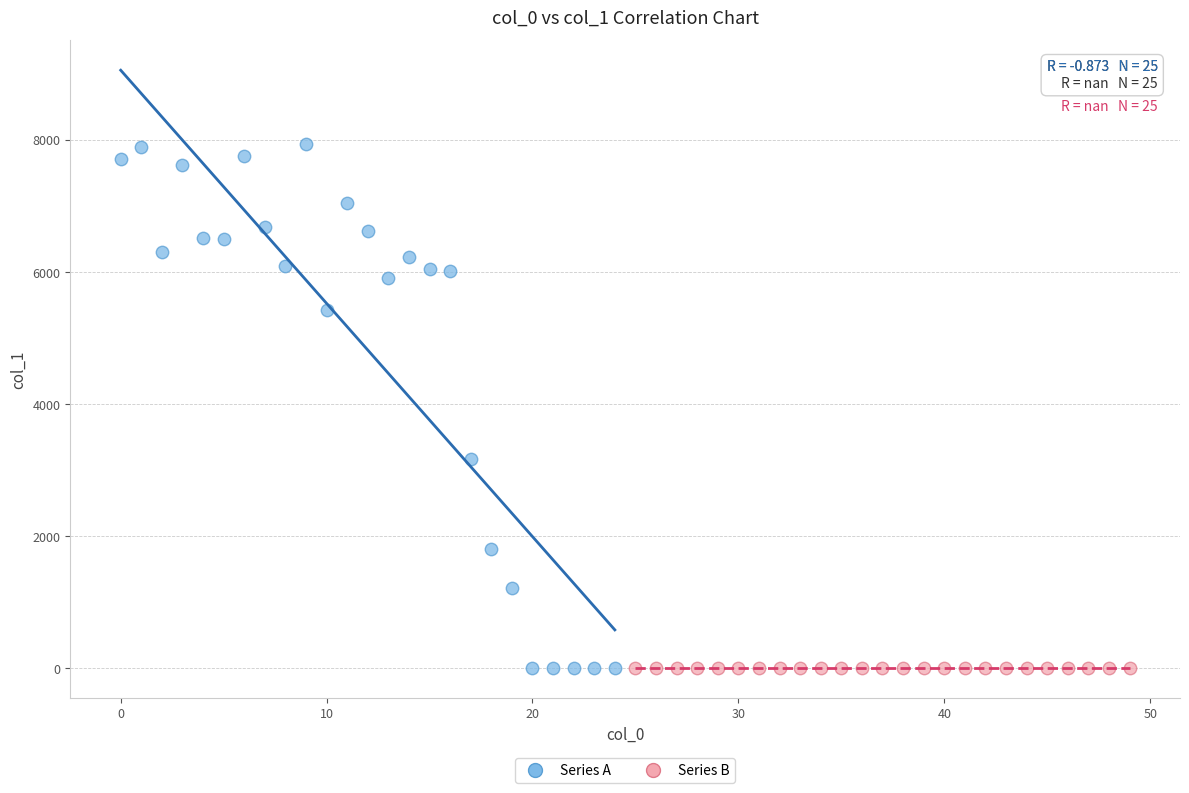

Which series contains the highest Y value?

Series A